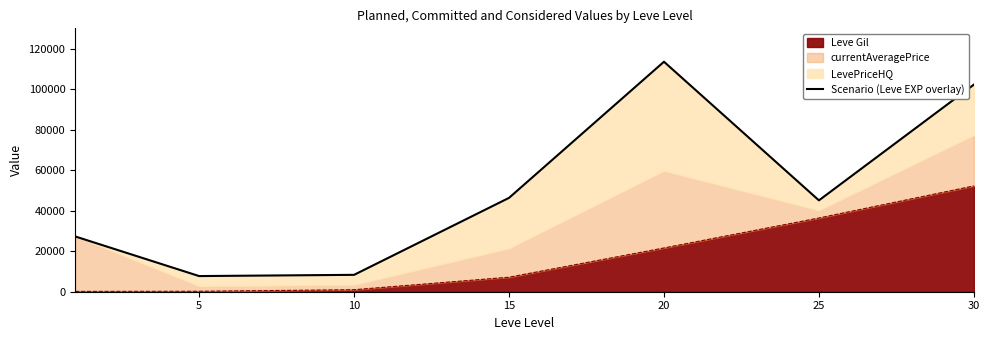

At which category does the data reach its first local peak?

20